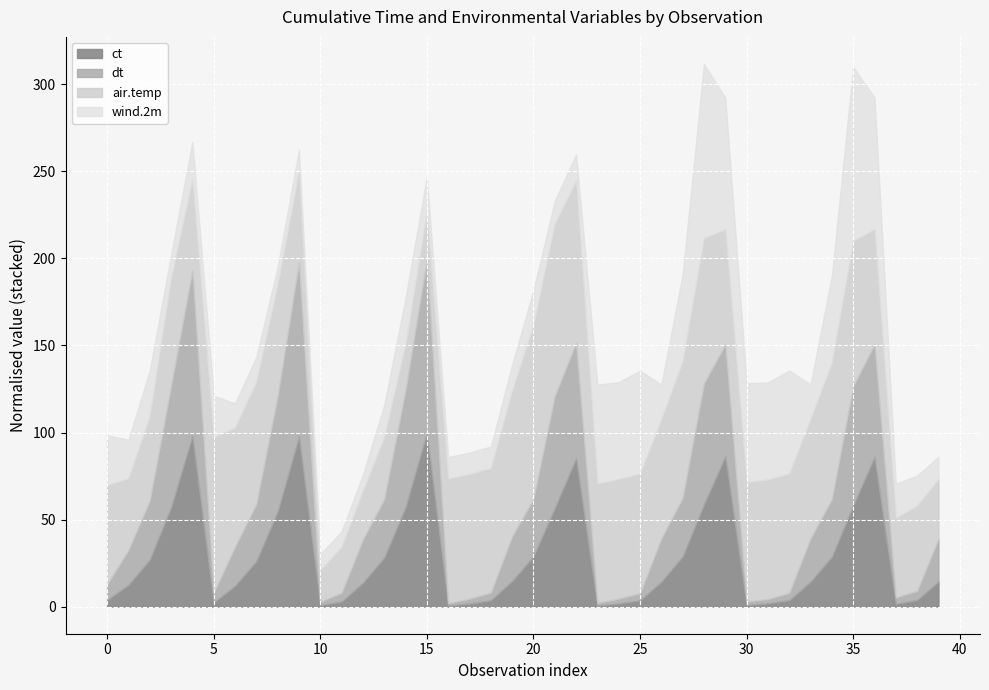

True or false: dt and ct intersect in this chart.

False